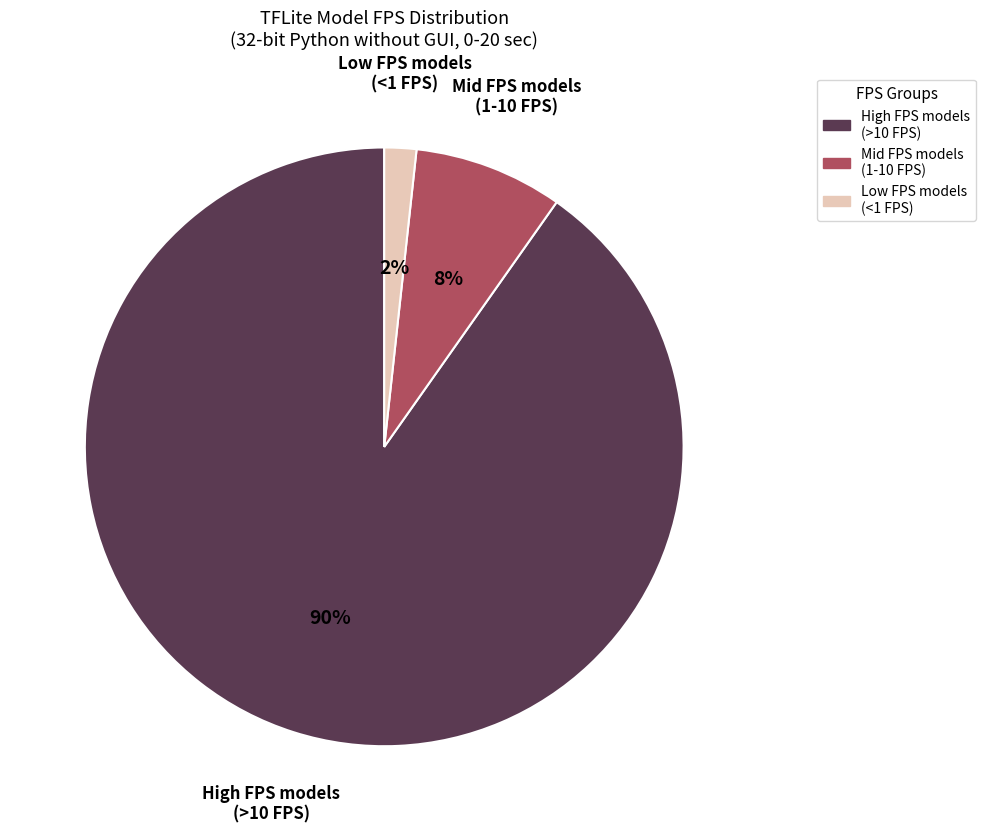

What percentage is the Low FPS models (<1 FPS) slice, to the nearest percent?

2%